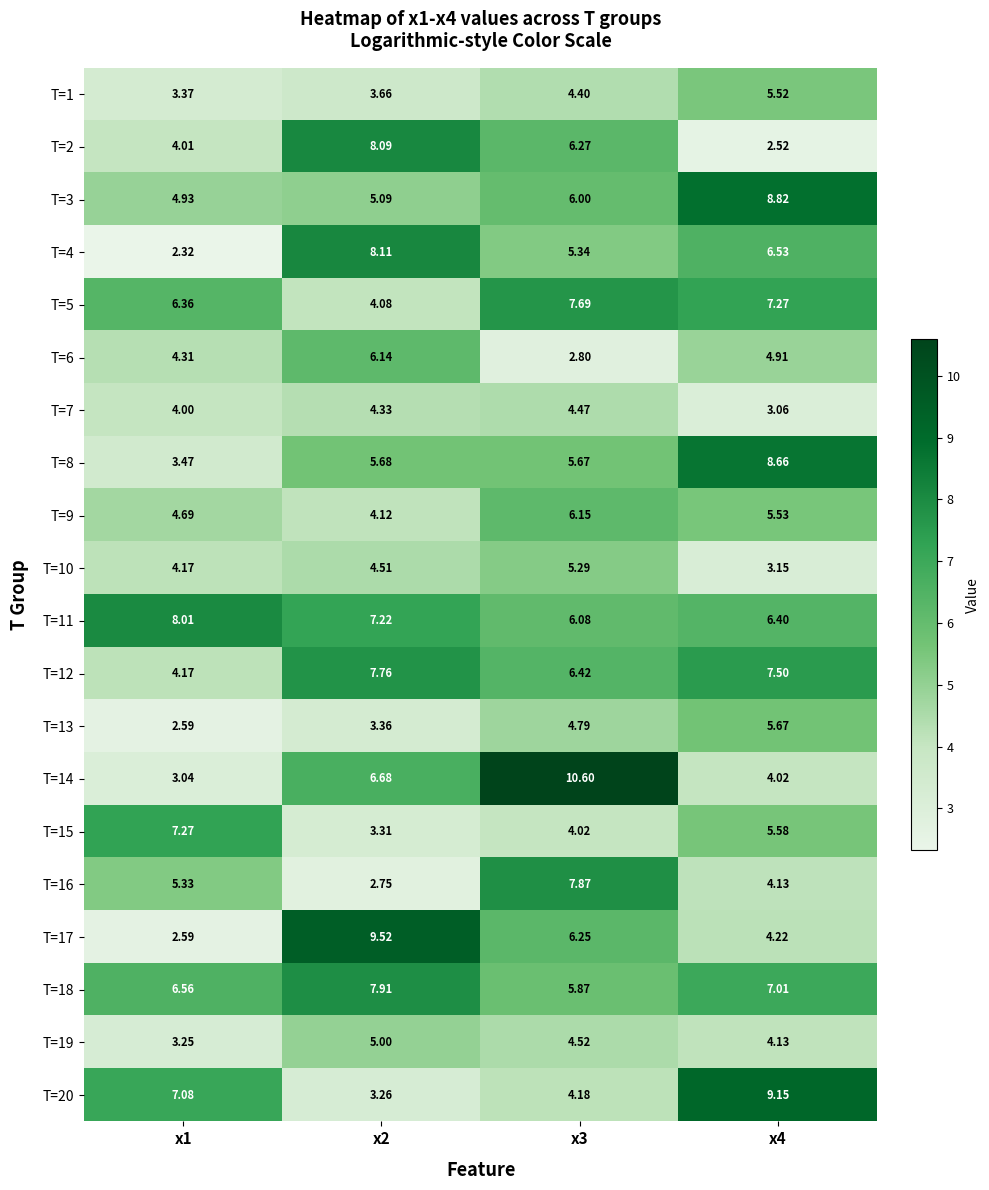

Is the value of T=20 at x1 greater than the value of T=4 at x1?

Yes